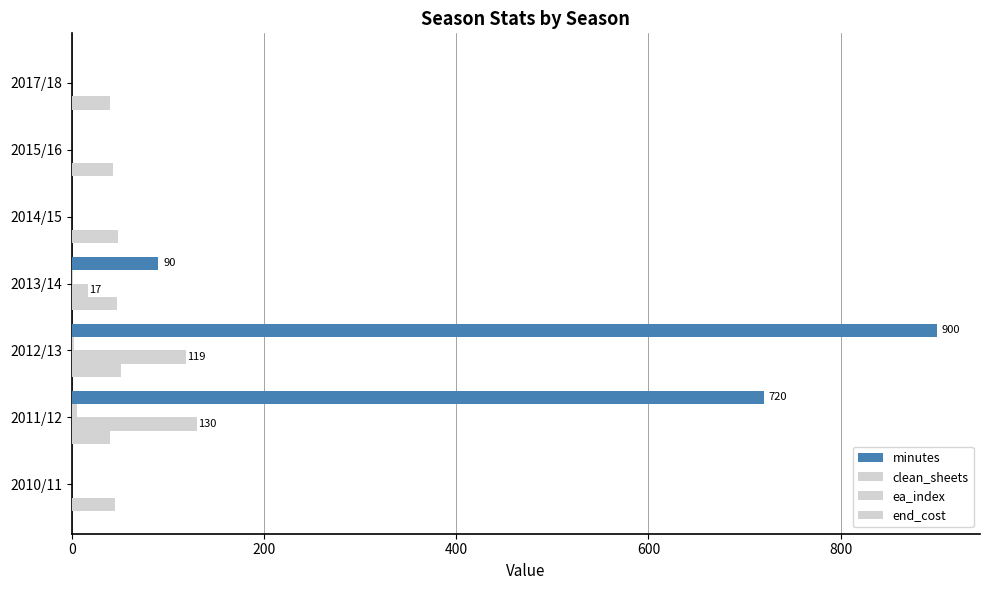

How many series are shown in this chart?

4